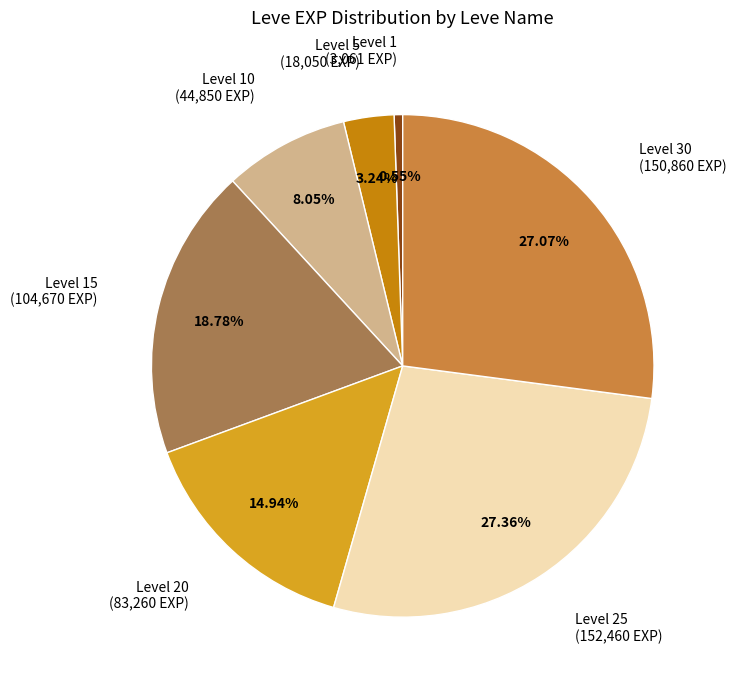

Is there any slice that represents more than half of the pie?

No